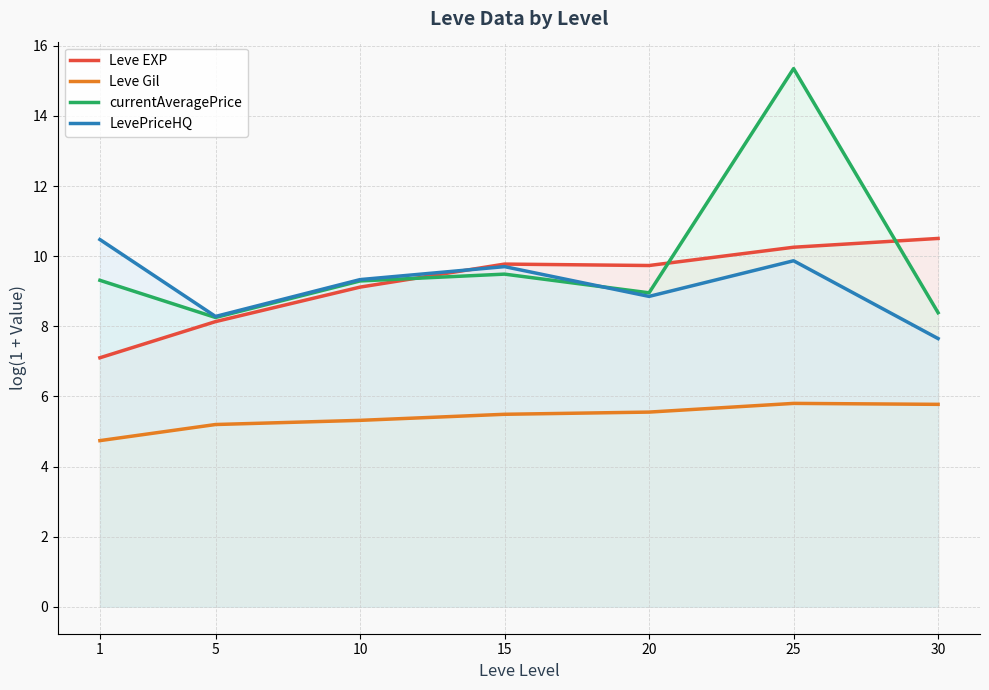

Does the chart have visible grid lines?

Yes